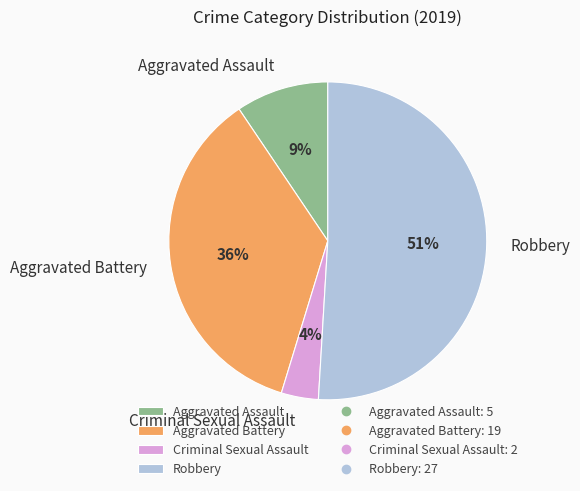

What is the largest slice in the pie chart?

Robbery